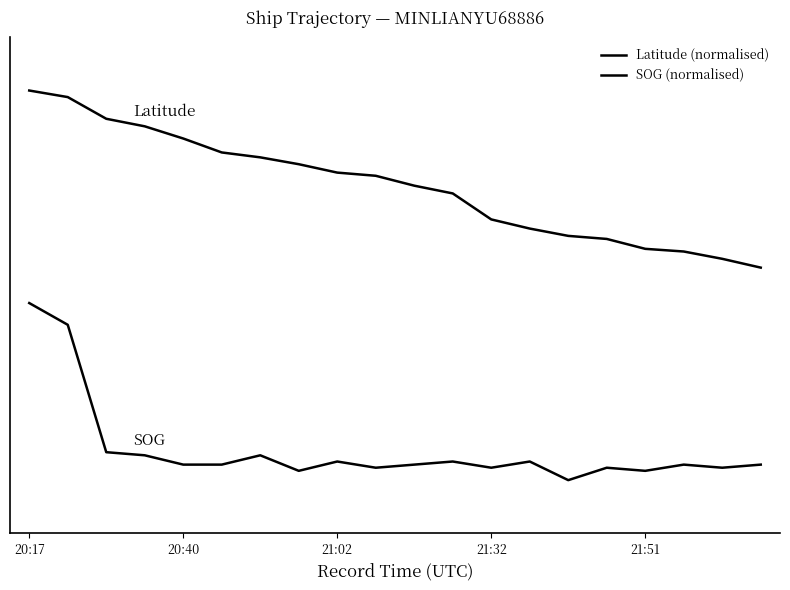

Does the chart have visible grid lines?

No